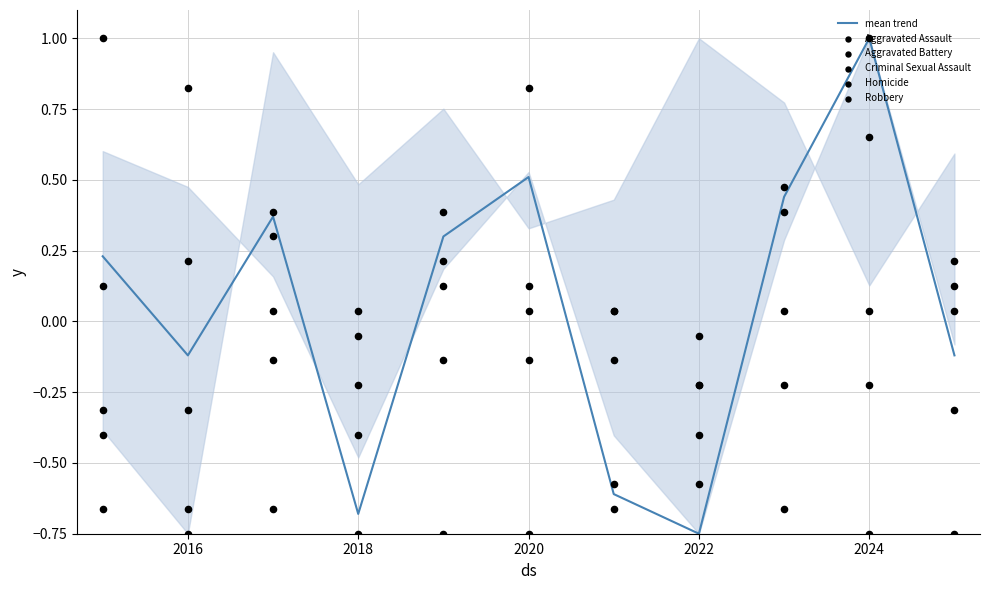

Is it true that mean trend equals -0.2 at 2016?

False